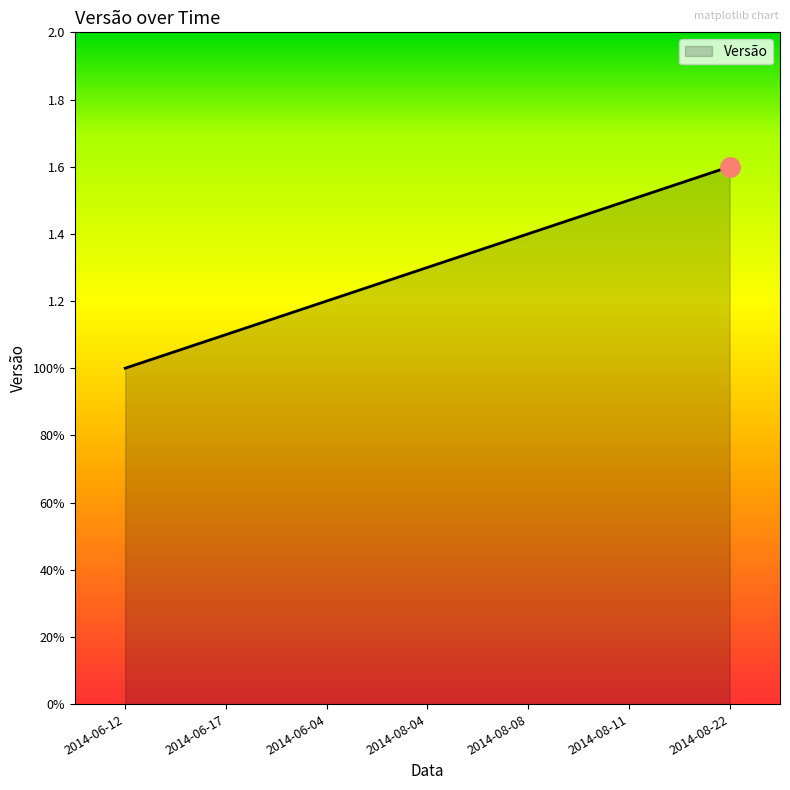

What is the difference between the values at 2014-08-08 and 2014-08-04?

0.1